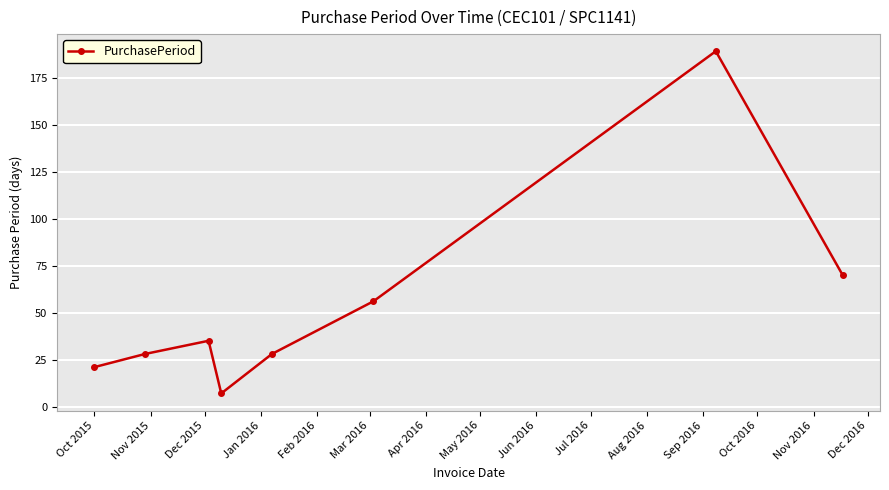

How many points are lower than both their immediate neighbors (excluding endpoints)?

1